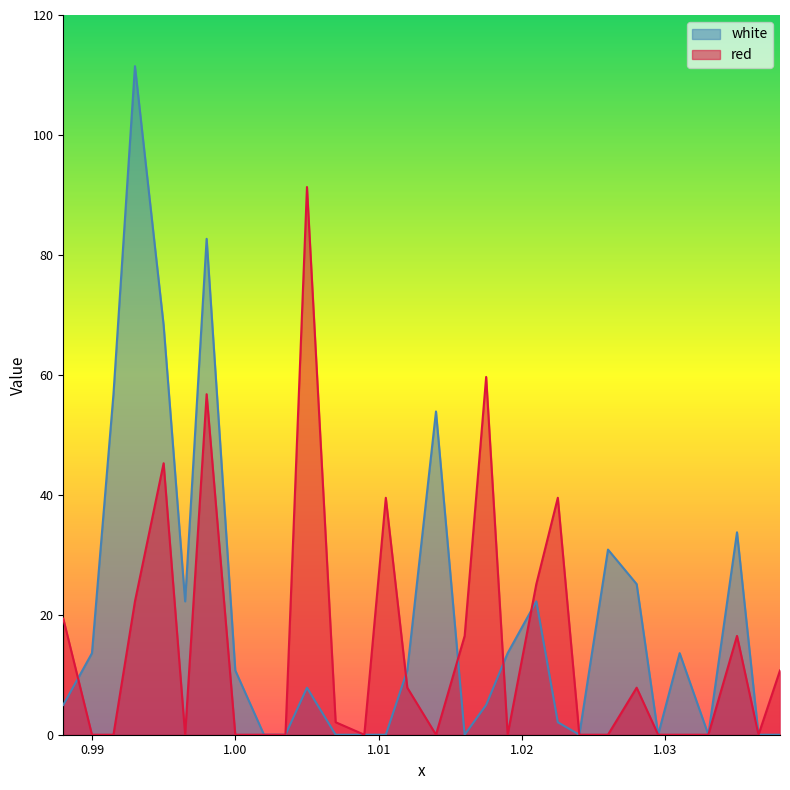

What is the difference between the maximum and minimum values in the red series?

91.3